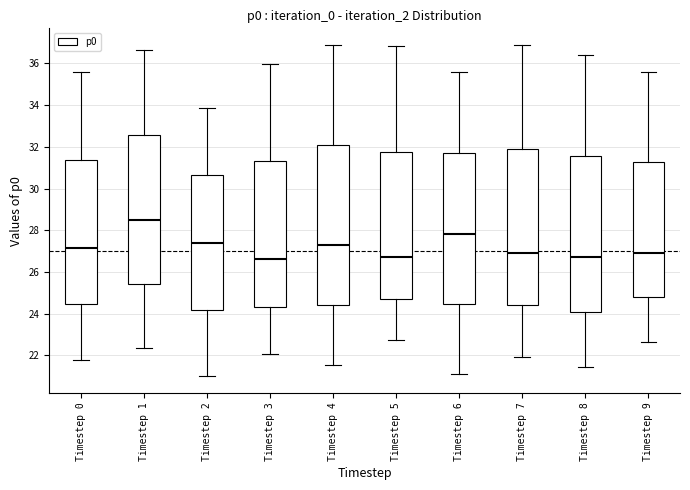

Which box has the highest median line?

Timestep 1